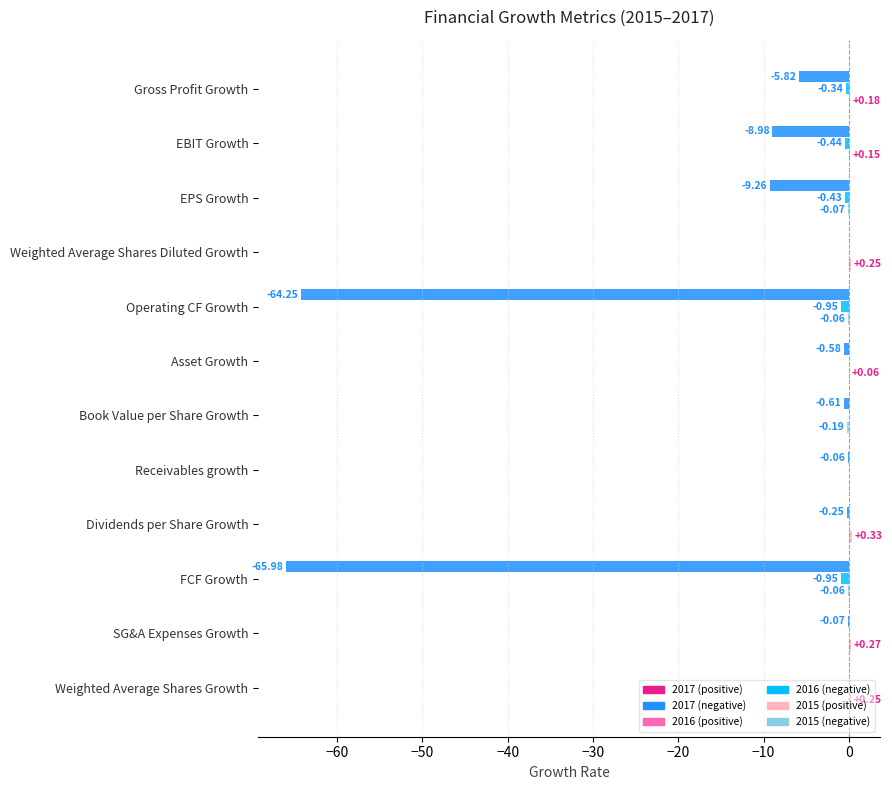

Count the number of data series in this chart.

3